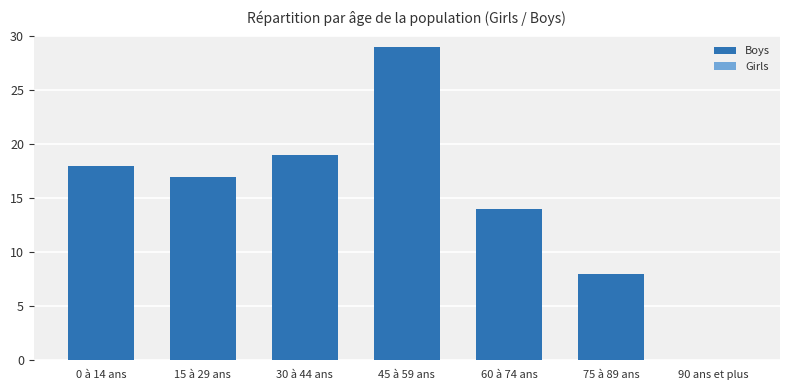

What is the sum of all values?

105